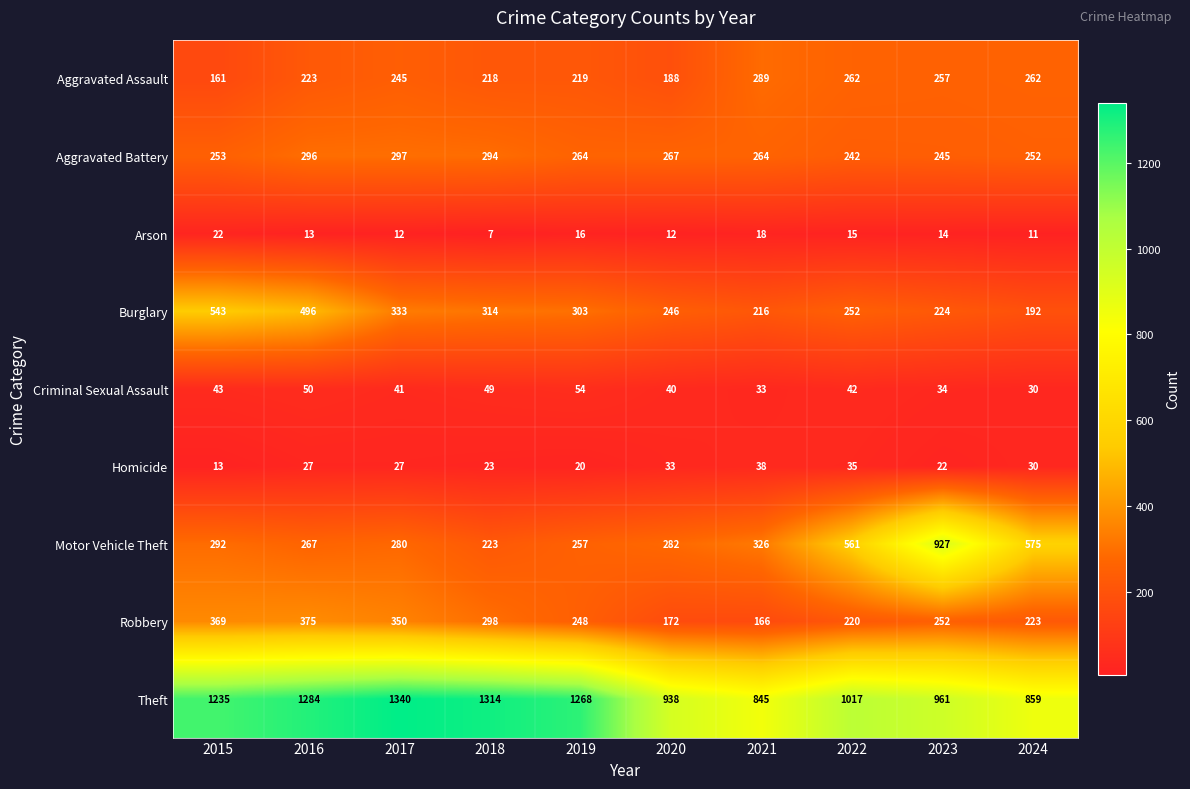

Which series has the largest range (max minus min)?

Motor Vehicle Theft